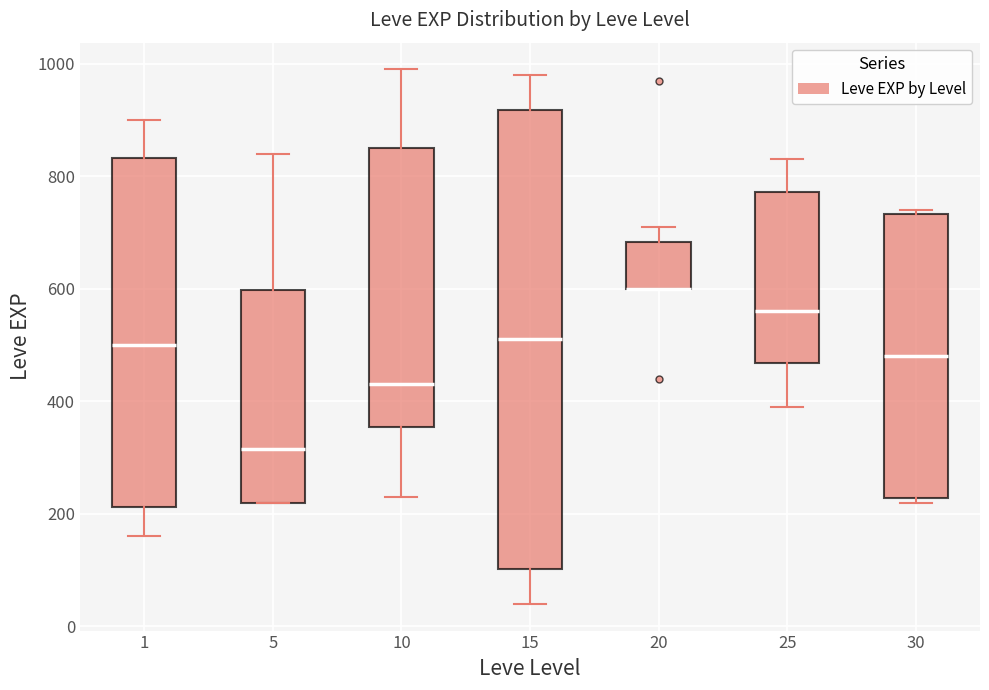

Comparing the boxes themselves (not the whiskers), which one is the tallest?

15